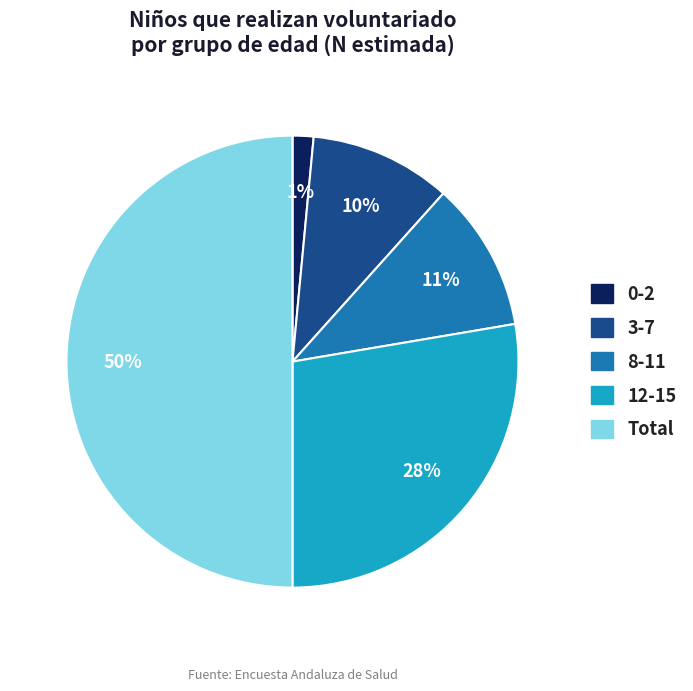

Which category accounts for the majority?

Total